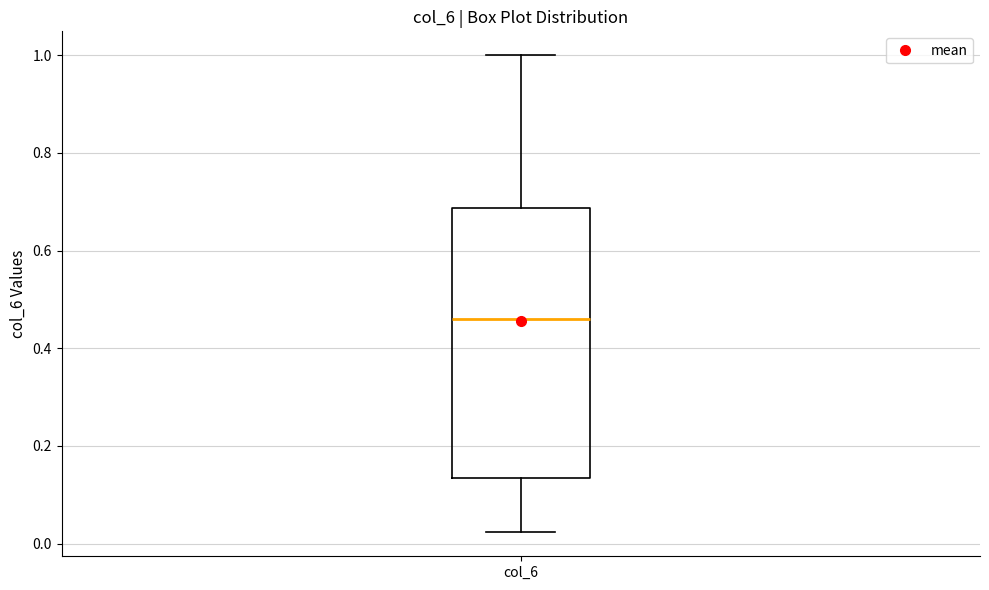

Where does the upper whisker of the box for col_6 end on the y-axis? The values are not printed on the chart, so give them approximately, as read against the axis.

1.00